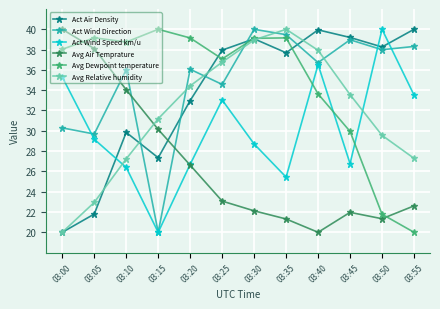

What is the value of the Act Wind Direction point at the 3rd from the left?

36.0